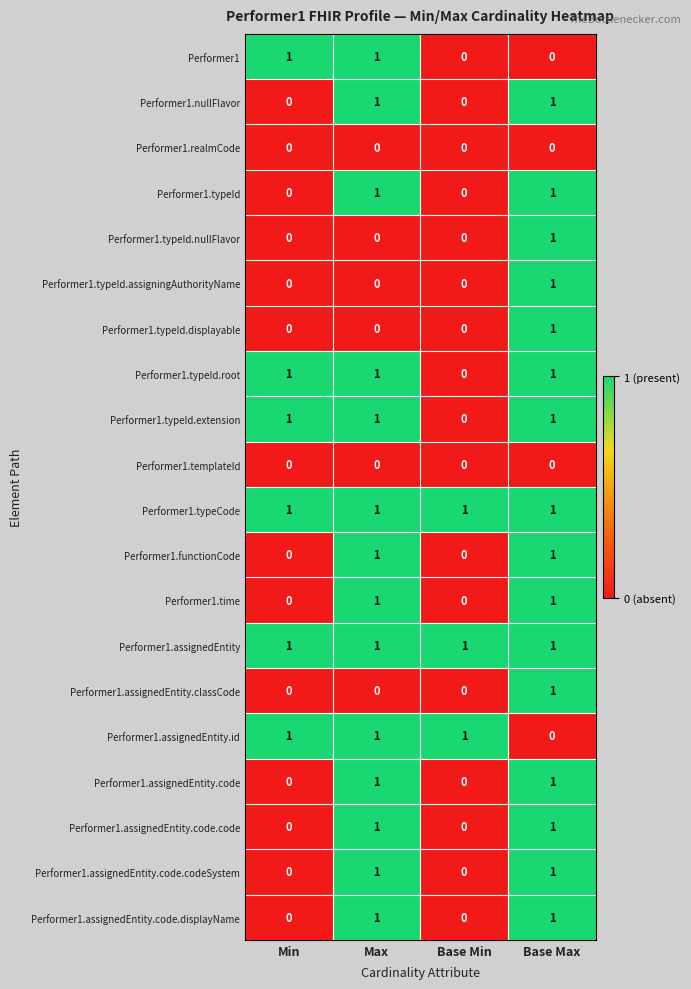

How many data points in Performer1.typeId are less than 1?

2